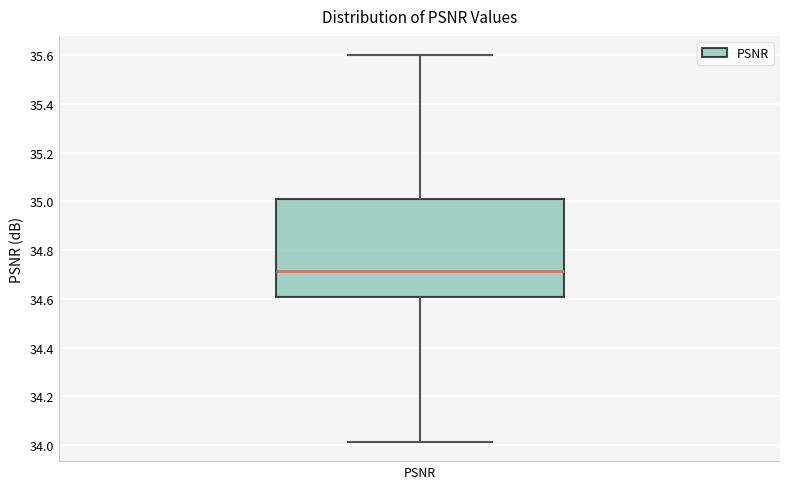

Read this box plot against the y-axis: the position of the median line, the range covered by the box, and the ends of both whiskers. The values are not printed on the chart, so give them approximately, as read against the axis.

median 34.72, box 34.60 to 35.02, whiskers 34.02 to 35.60